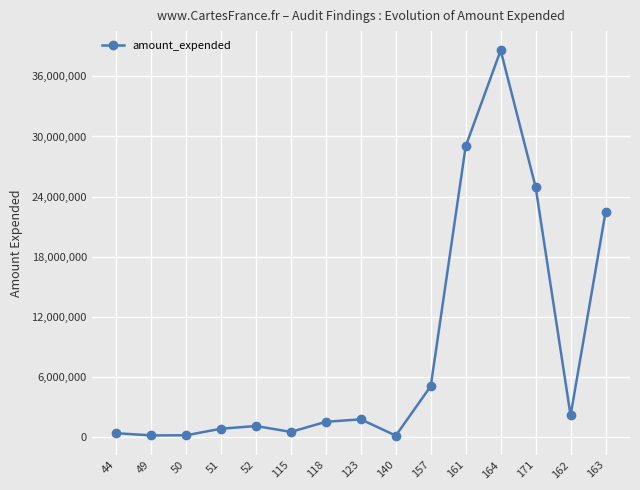

How many values are below 1490034?

7